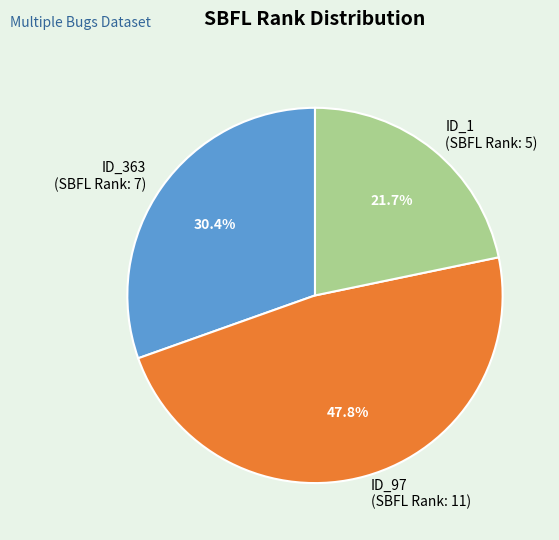

Which has a higher value, ID_97 (SBFL Rank: 11) or ID_1 (SBFL Rank: 5)?

ID_97 (SBFL Rank: 11)